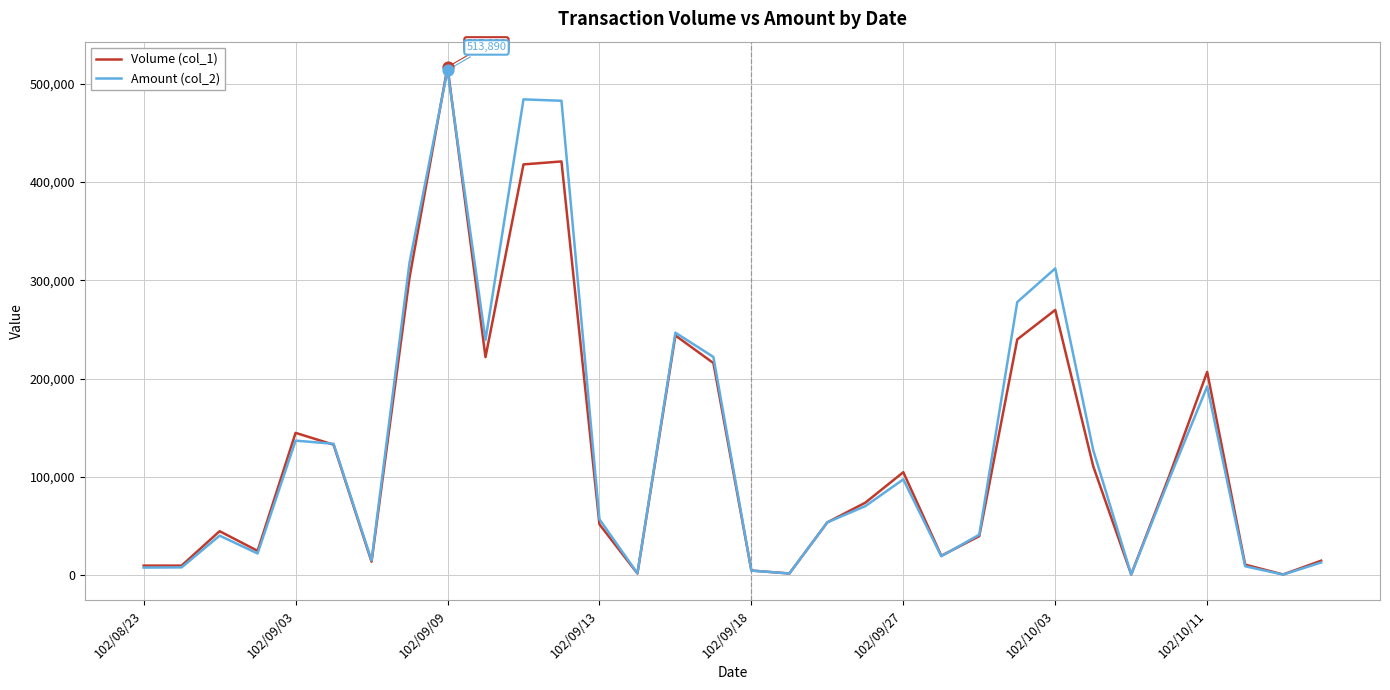

What is the greatest value displayed?

517000